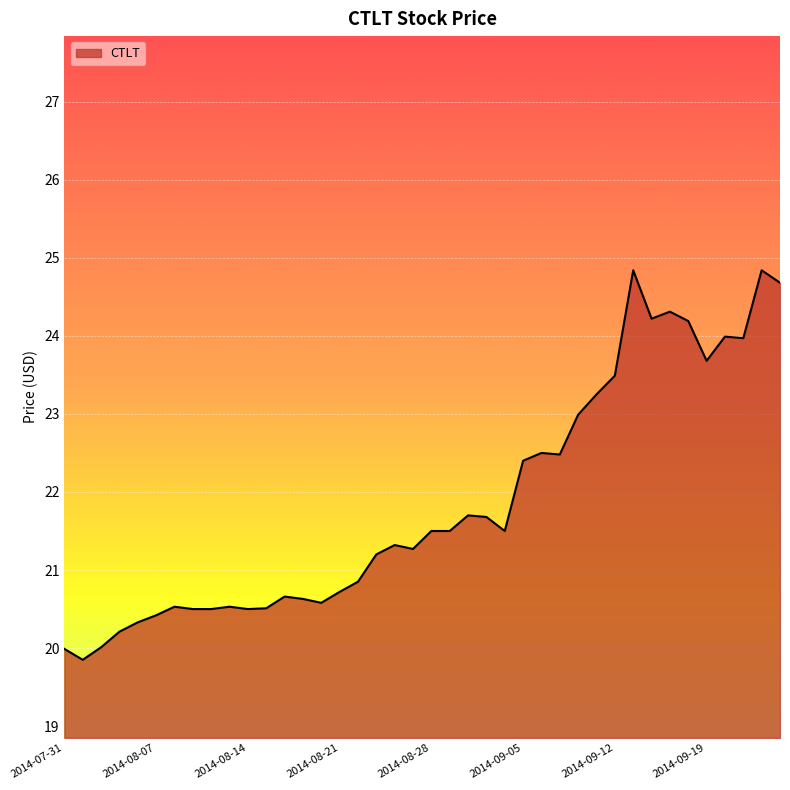

What is the difference between the maximum and minimum values?

5.0